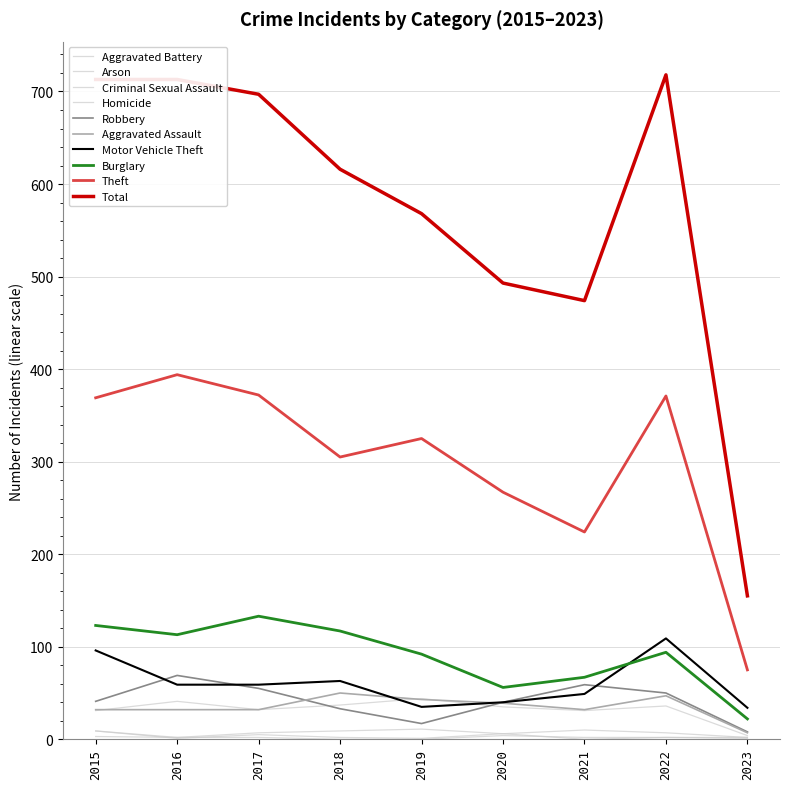

Does the chart display data point markers on the line(s)?

No